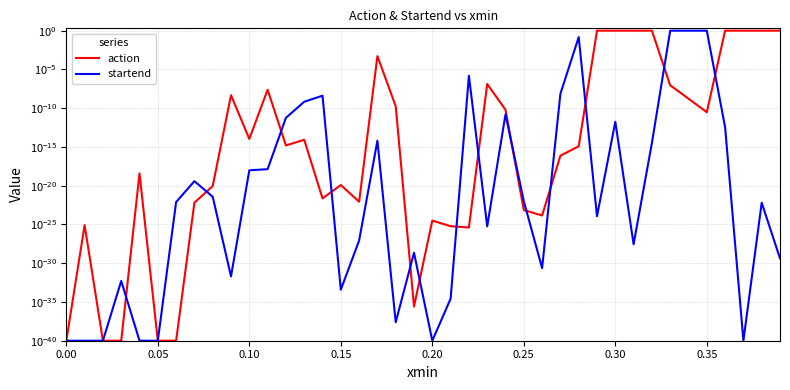

What is the sum of all action values?

8.0